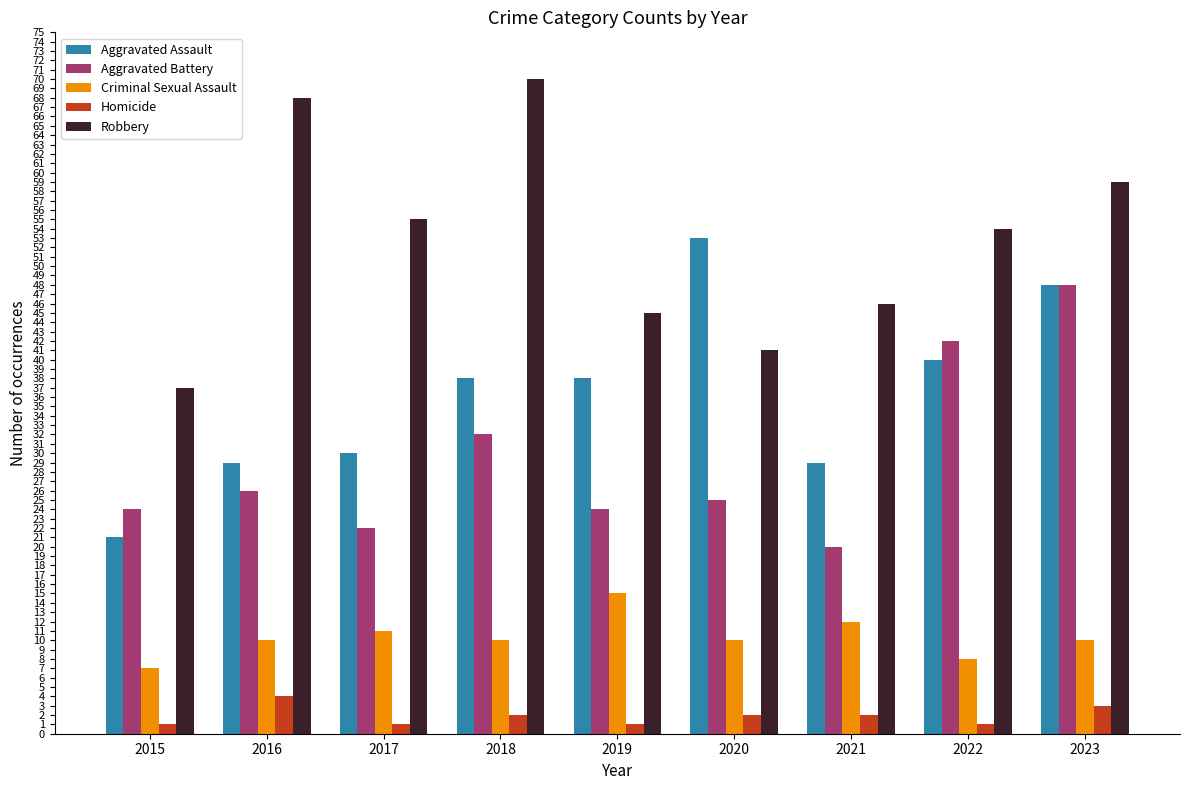

What is the difference between the highest and lowest values at 2018?

68